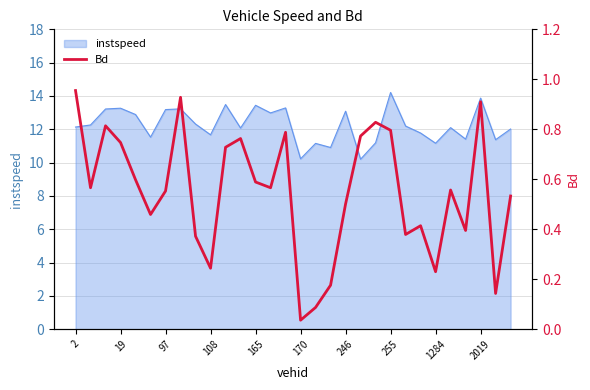

True or false: instspeed has a value of 3.3 at 19.

False